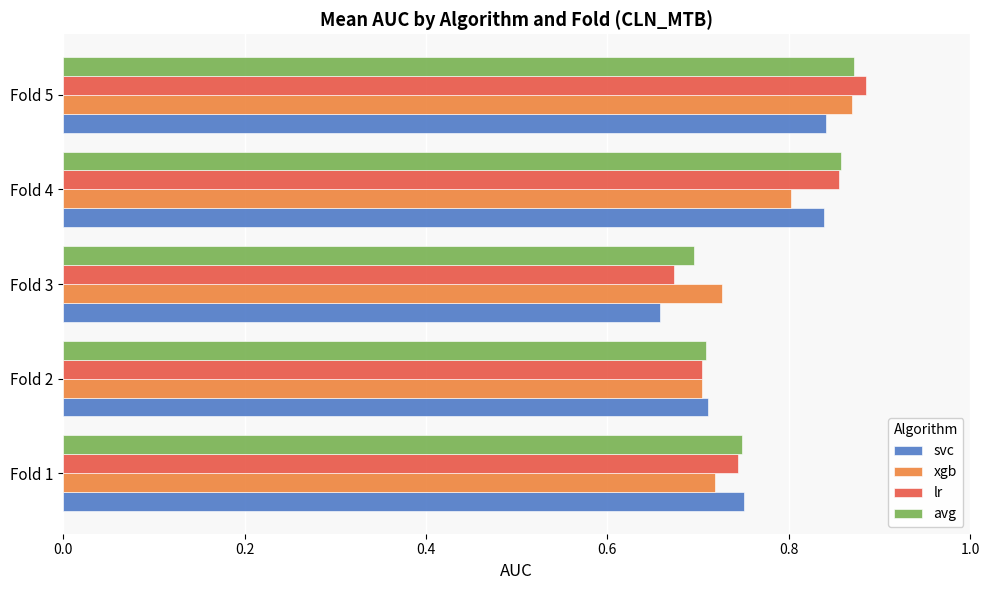

The value of avg at Fold 2 is 0.7. True or false?

True